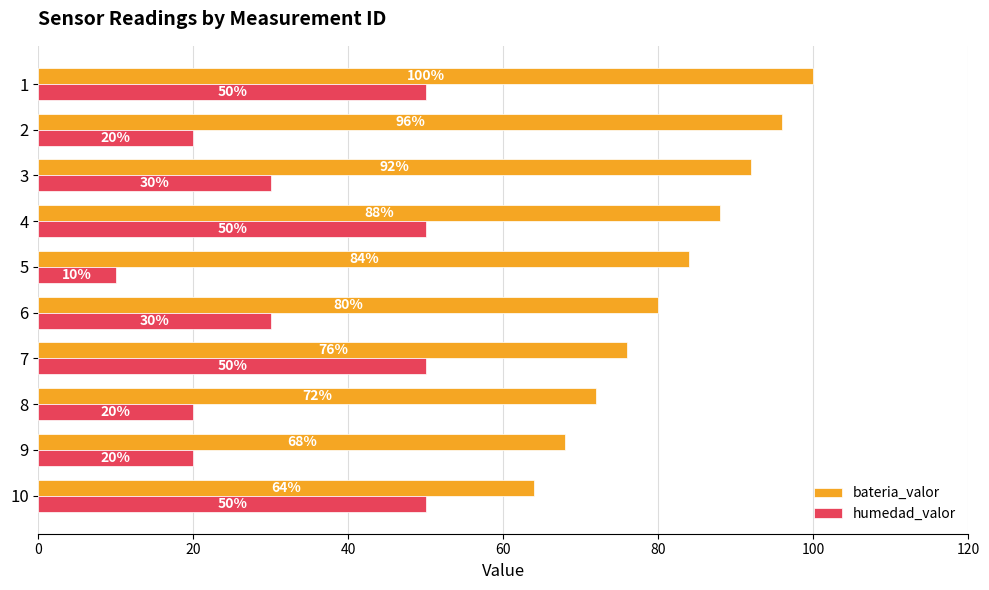

At which label does humedad_valor reach its minimum?

5